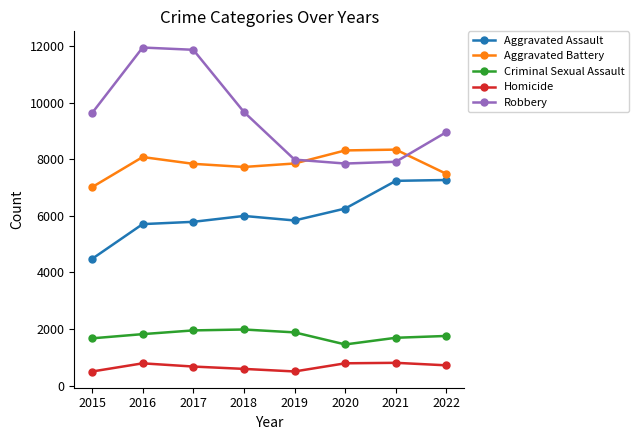

Between 2017 and 2022, which series saw the biggest shift?

Robbery